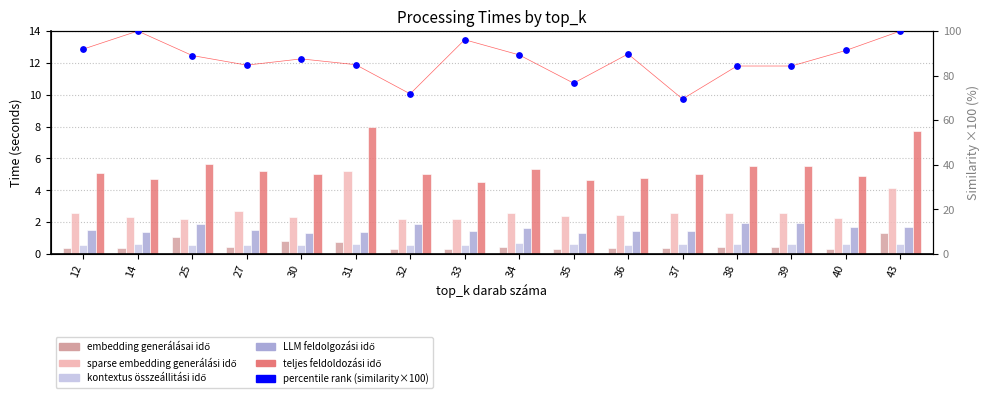

Which series contains the highest Y value?

percentile rank (similarity×100)